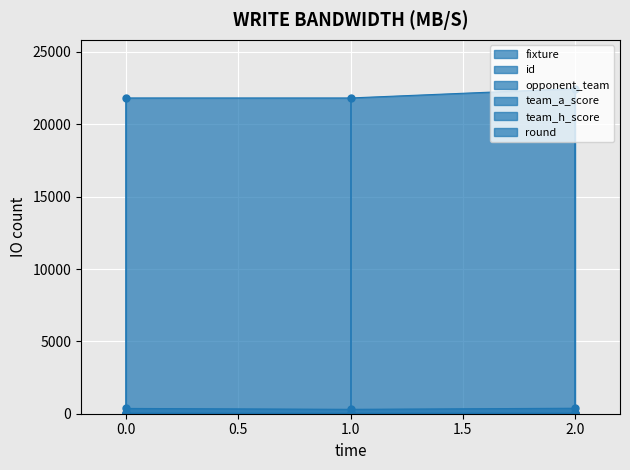

Is it true that id equals 7125 at 0?

False